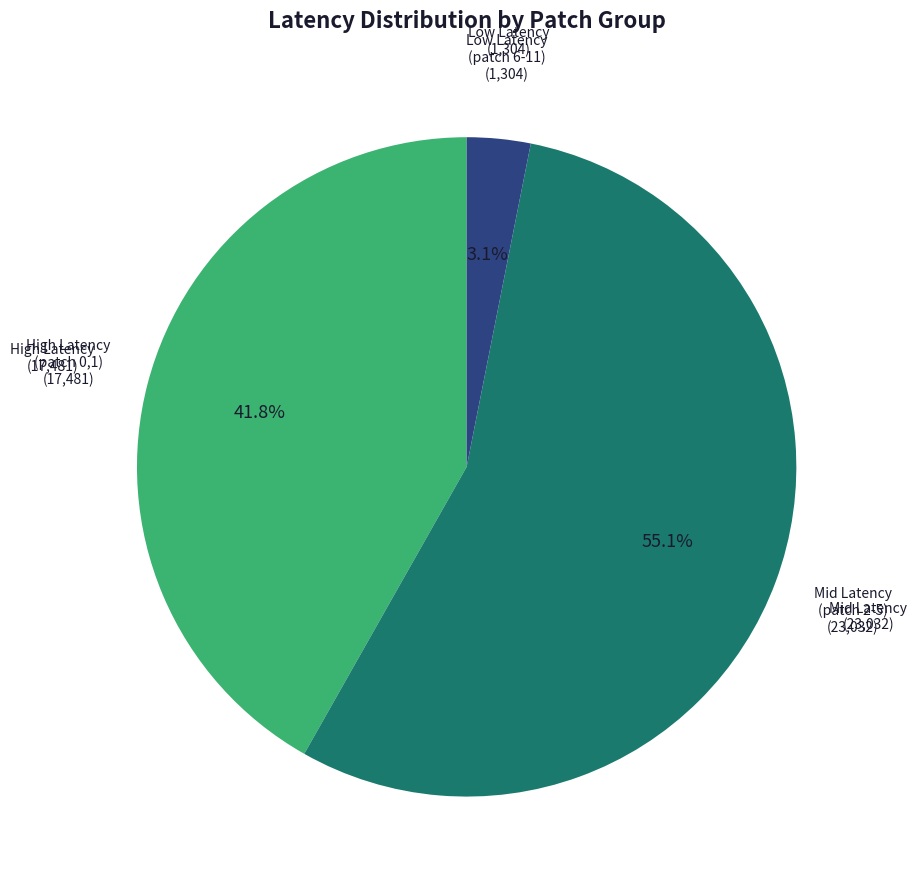

Does any single category account for the majority?

Yes